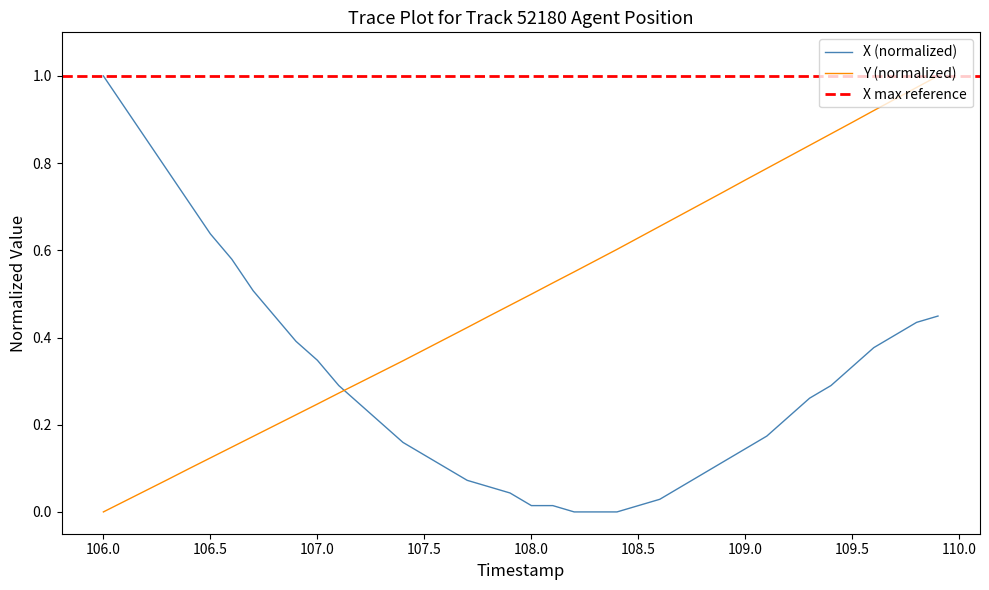

True or false: X (normalized) and Y (normalized) intersect in this chart.

True